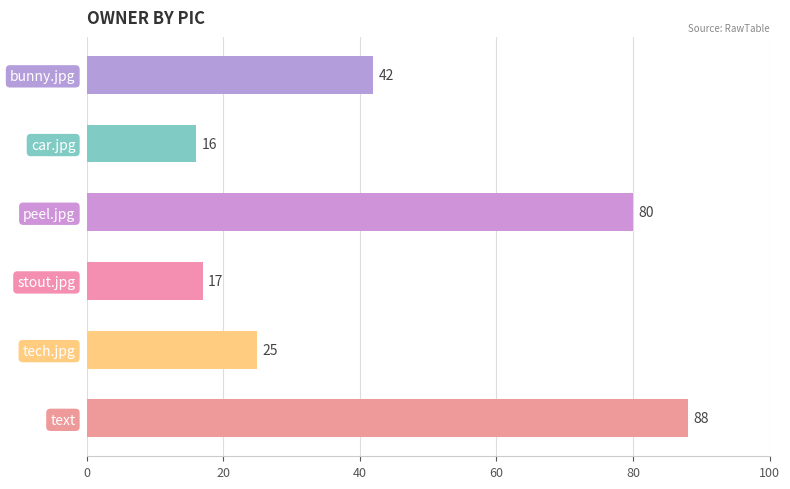

Where is the data nearest to the value 52?

bunny.jpg